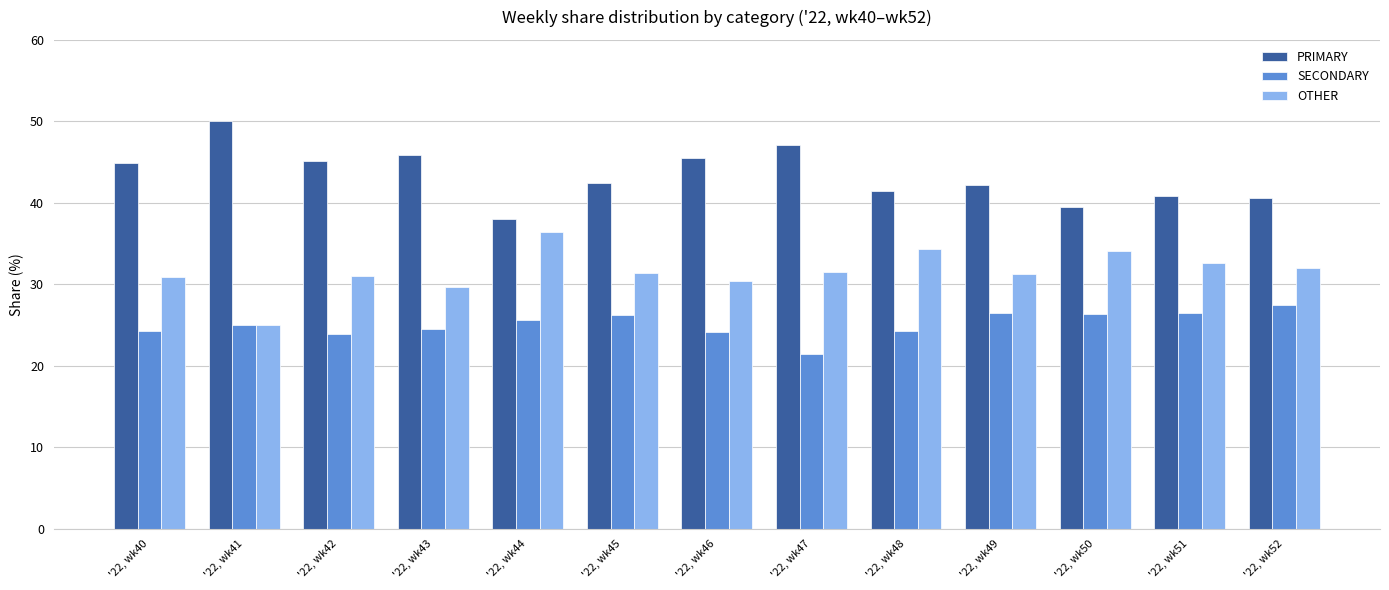

What is the value of the PRIMARY bar at the 8th from the left?

47.1